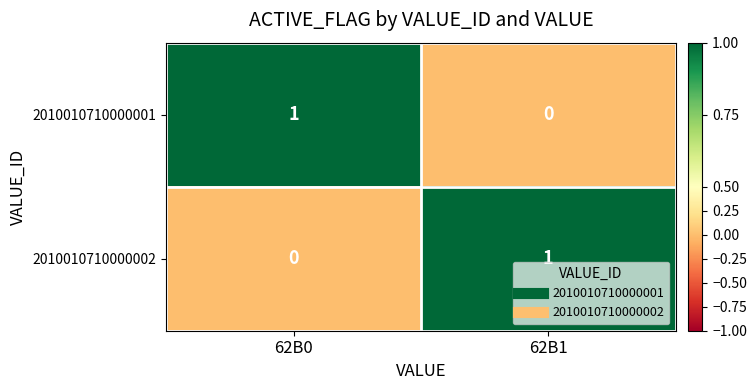

What is the total value across all series at 62B0?

1